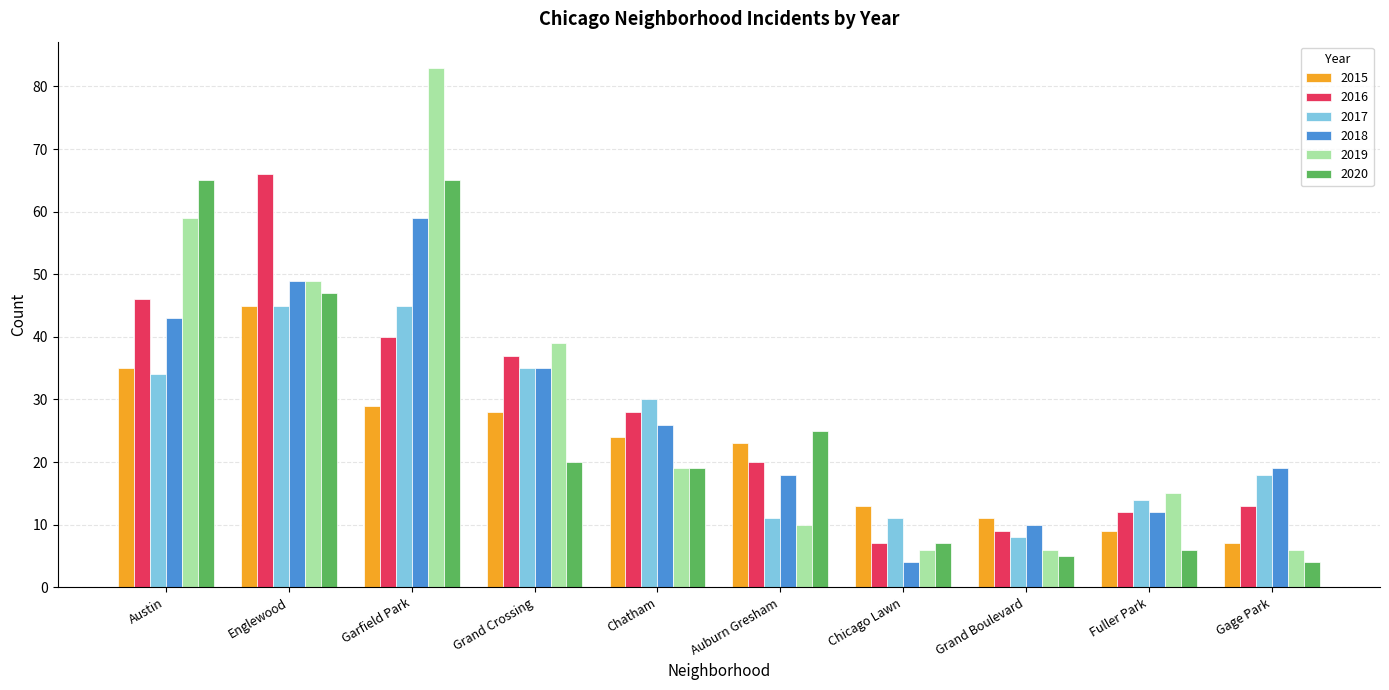

What are all the series names shown in the legend?

2015, 2016, 2017, 2018, 2019, 2020